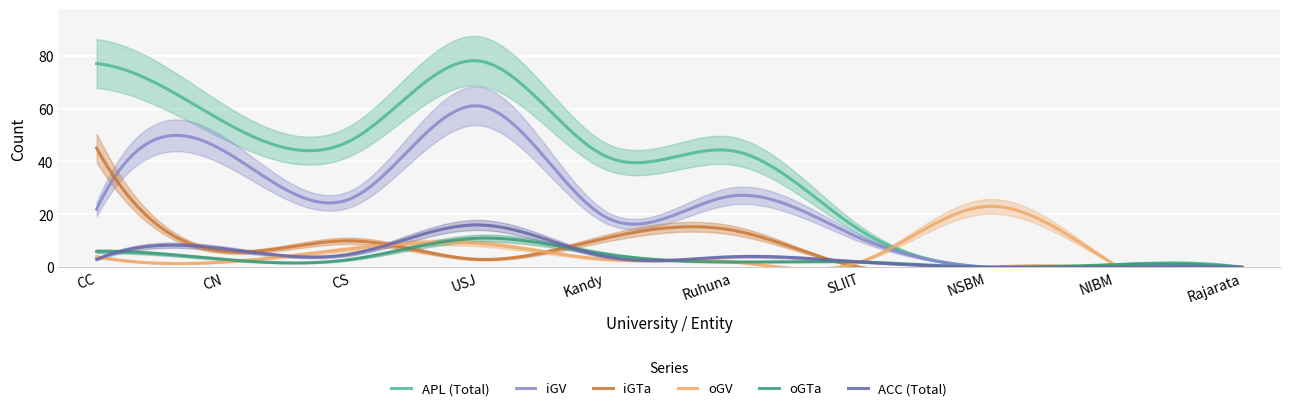

What position from the right is NIBM?

2